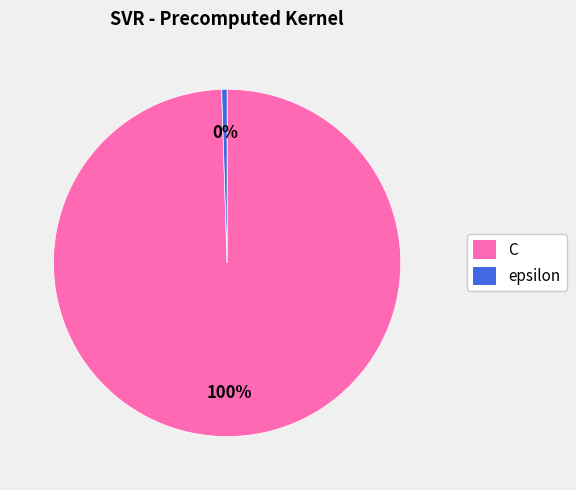

Rank the categories by value from highest to lowest.

C, epsilon